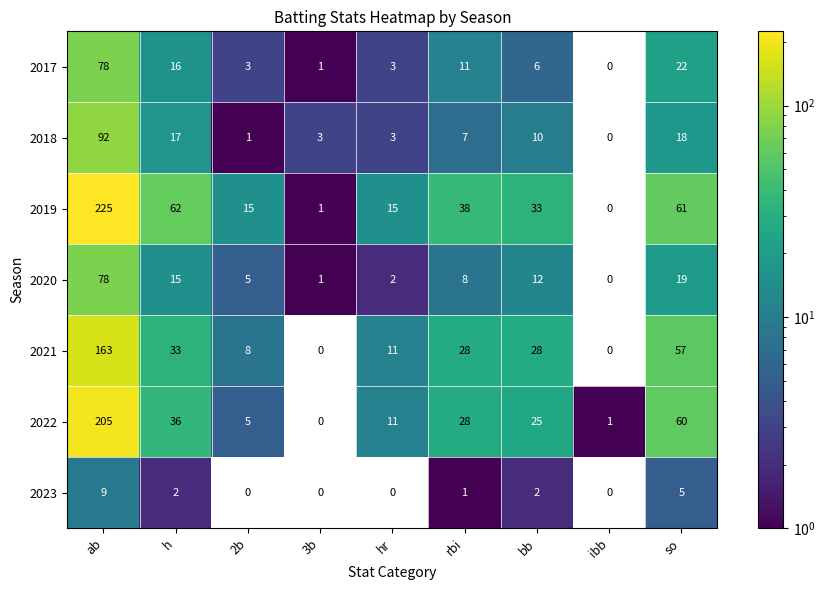

What is the spread (max minus min) of values at hr?

15